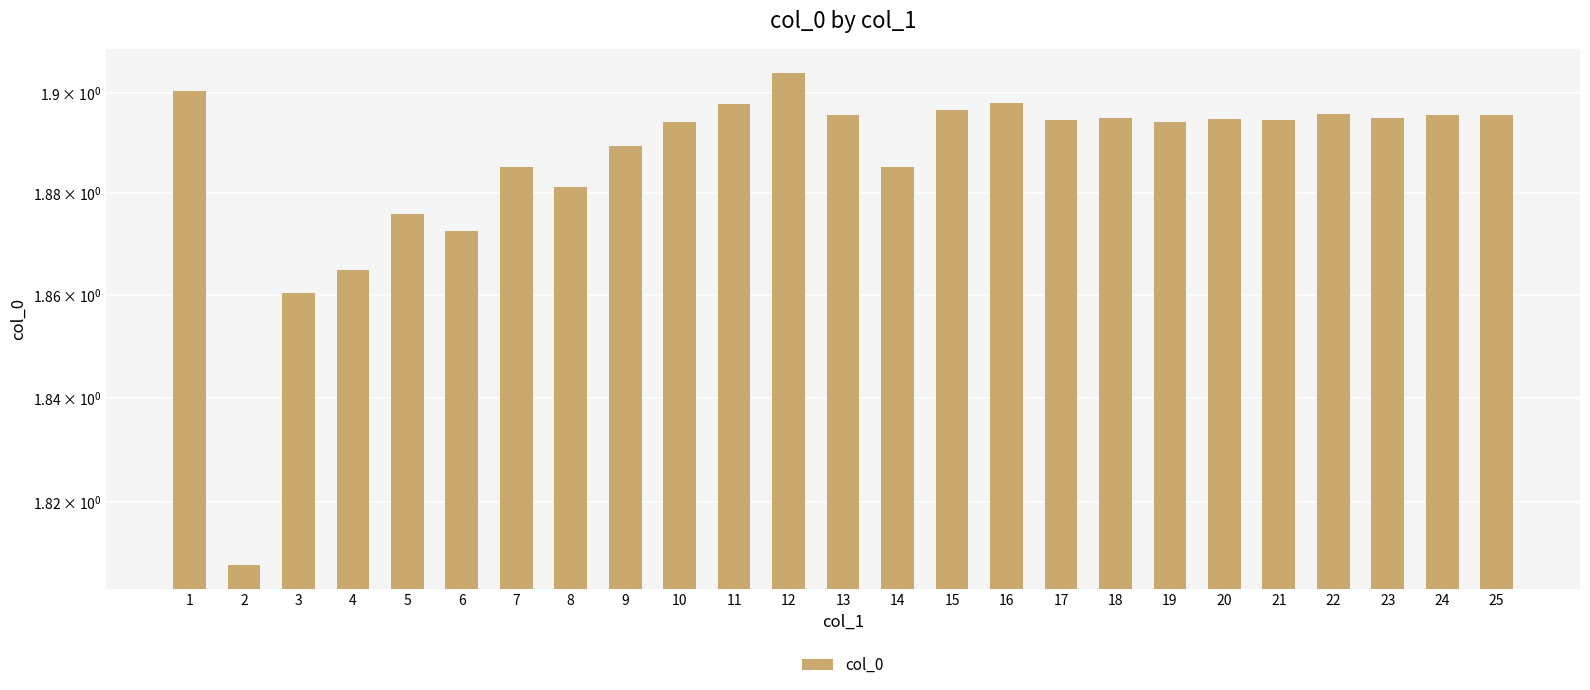

Reading left to right, list all the values displayed in this chart.

1=1.9	2=1.8	3=1.9	4=1.9	5=1.9	6=1.9	7=1.9	8=1.9	9=1.9	10=1.9	11=1.9	12=1.9	13=1.9	14=1.9	15=1.9	16=1.9	17=1.9	18=1.9	19=1.9	20=1.9	21=1.9	22=1.9	23=1.9	24=1.9	25=1.9